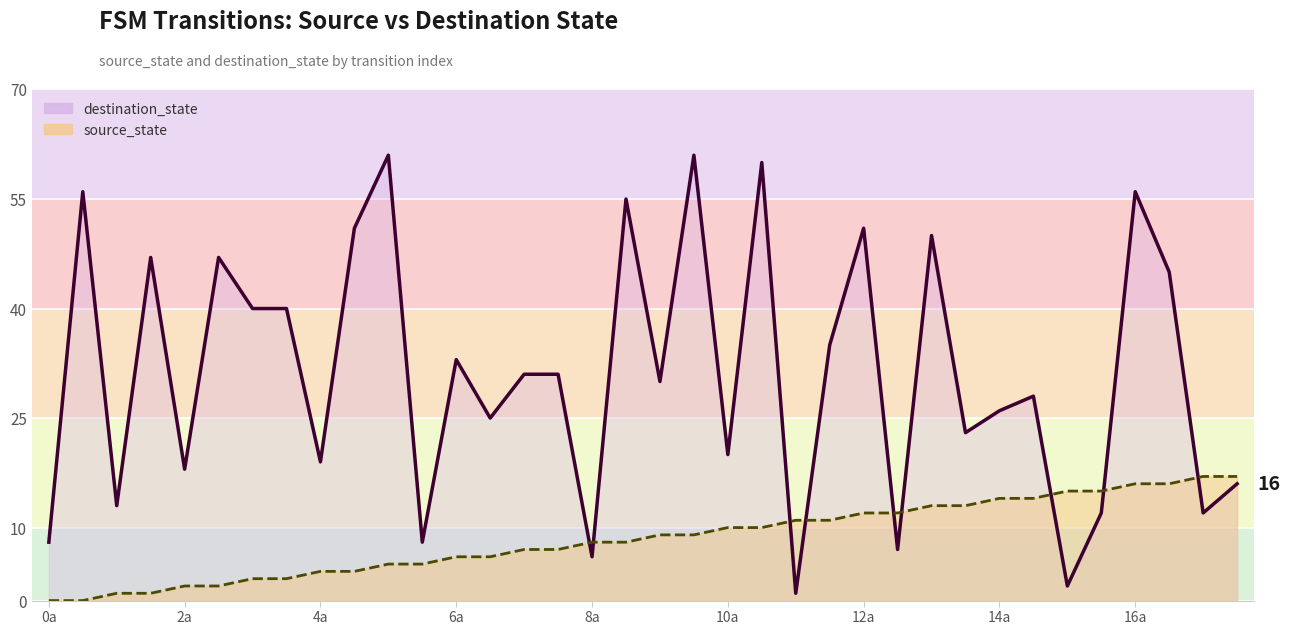

The source_state (line) series shows 14 at 14a. True or false?

True